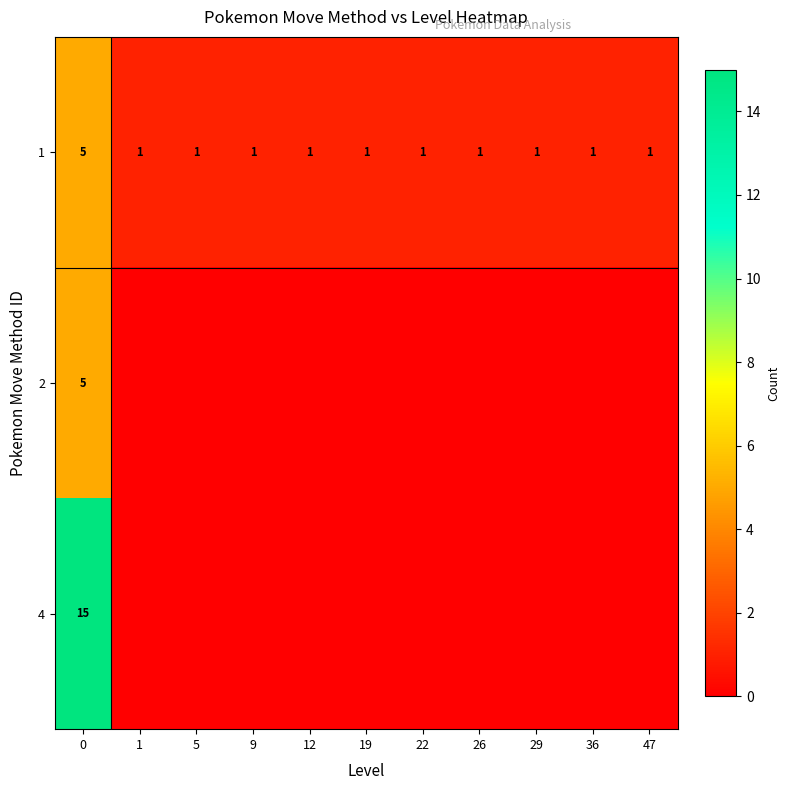

Is the value of 4 at 0 greater than the value of 1 at 19?

Yes